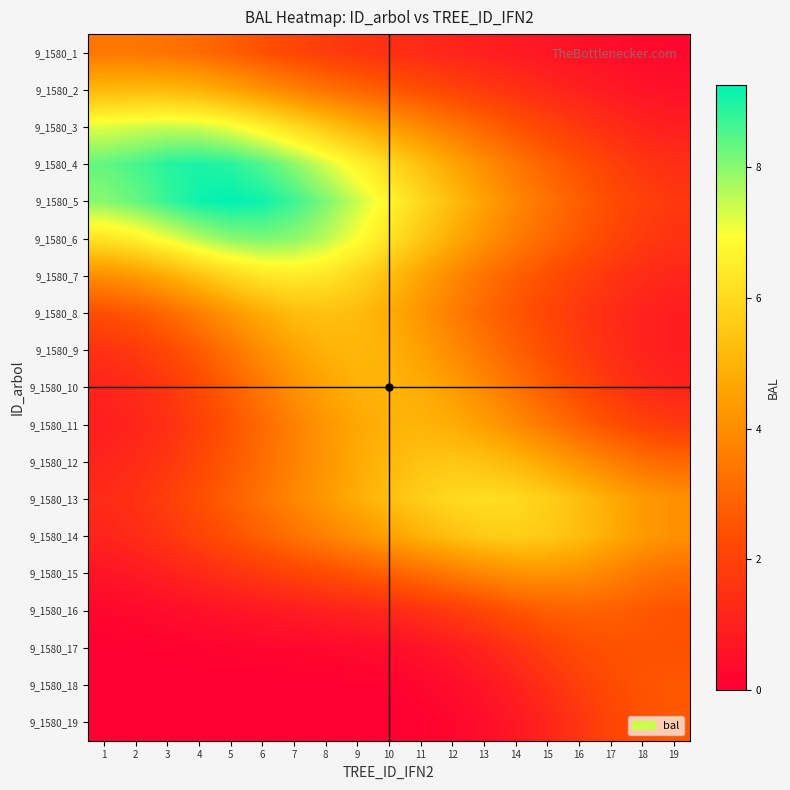

How many series are shown in this chart?

19